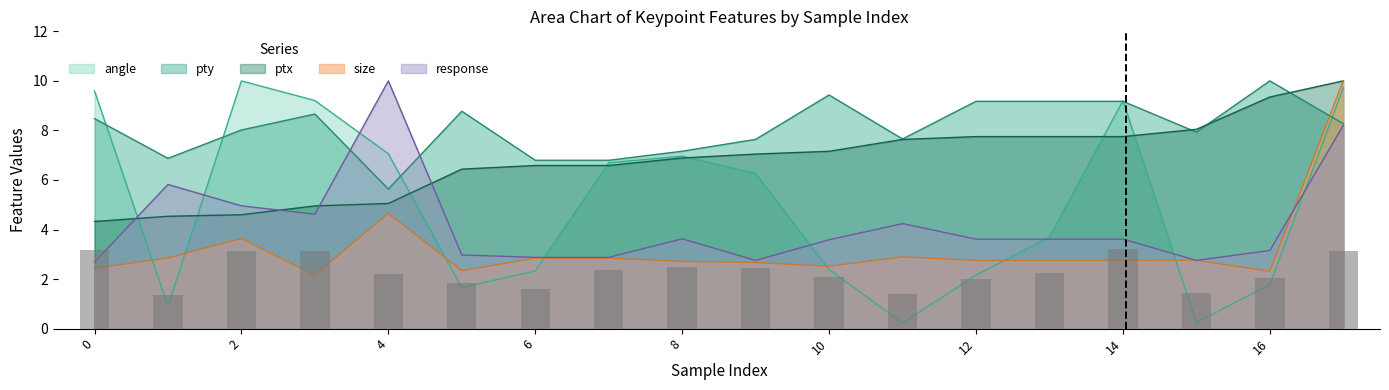

How many data points in angle are less than 6?

9